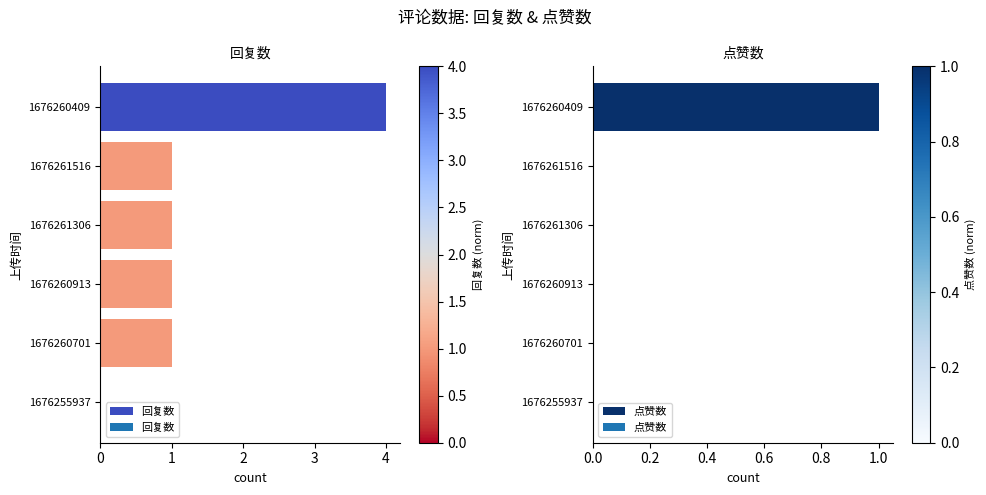

At how many categories does at least one series exceed 0?

5